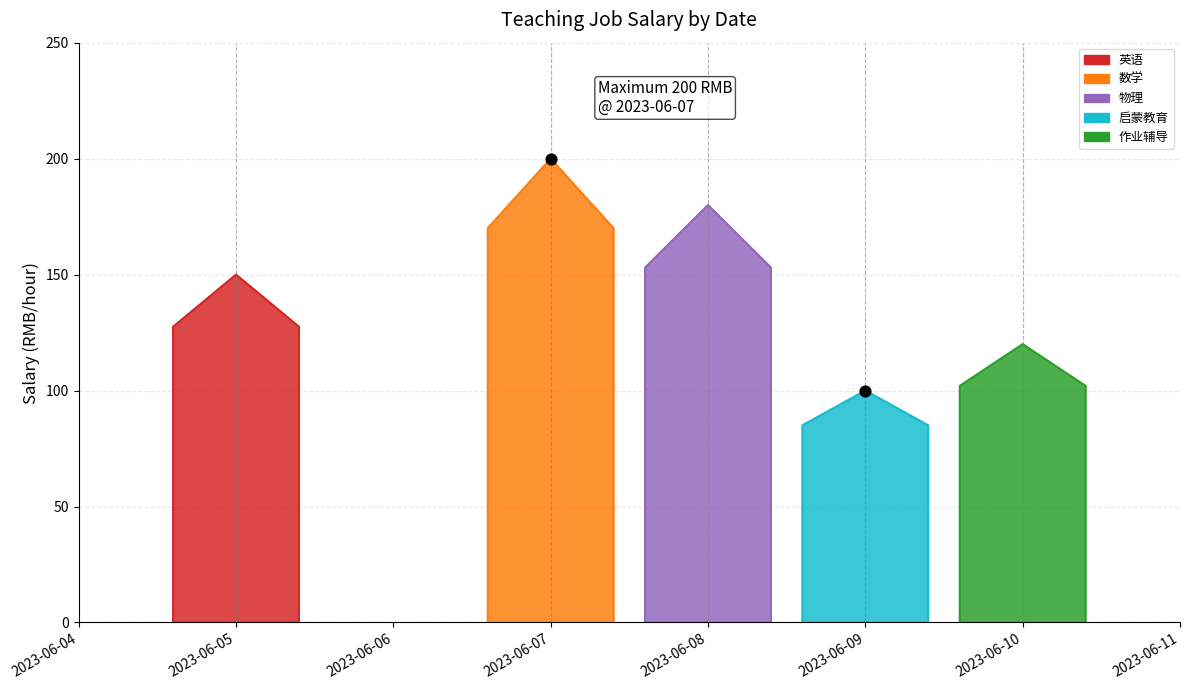

Between 2023-06-05 and 2023-06-10, which is larger?

2023-06-05